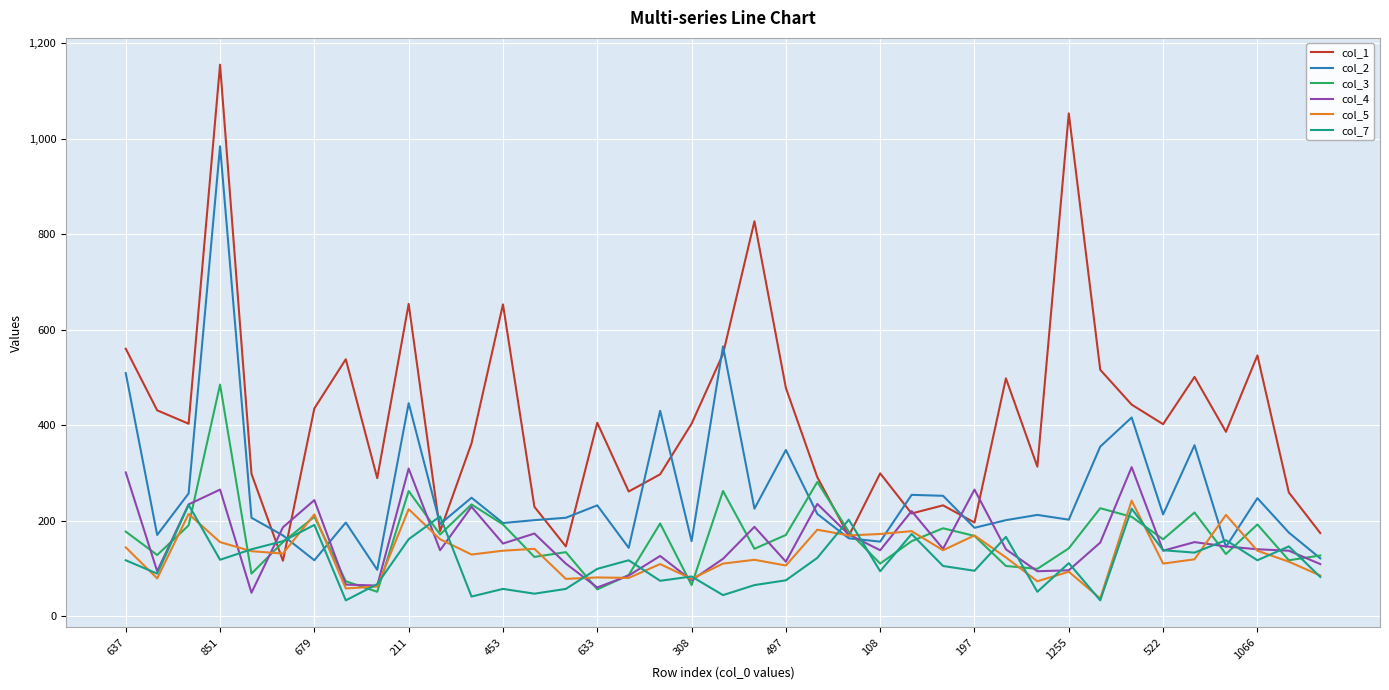

Which series has the largest total across all categories?

col_1